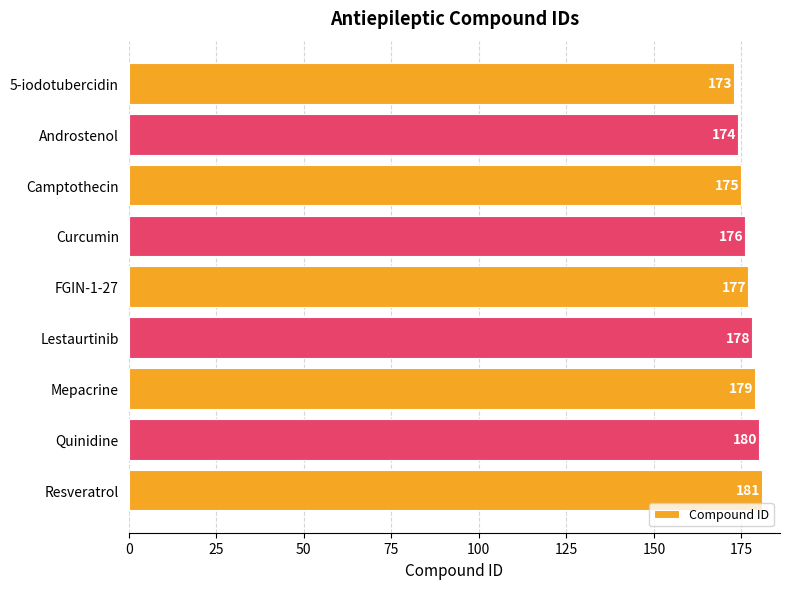

Are the bars horizontal?

Yes